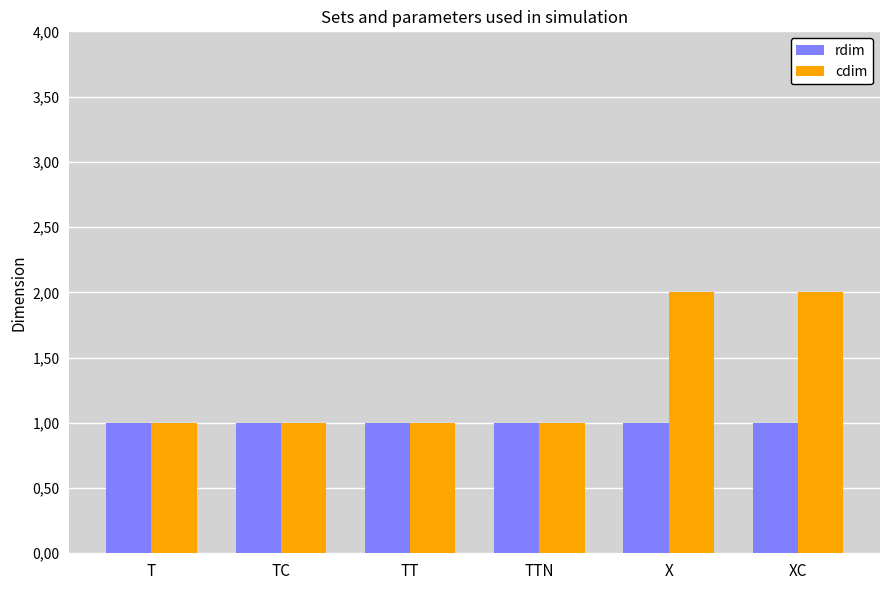

List the labels in order of cdim value, largest first.

X, XC, T, TC, TT, TTN